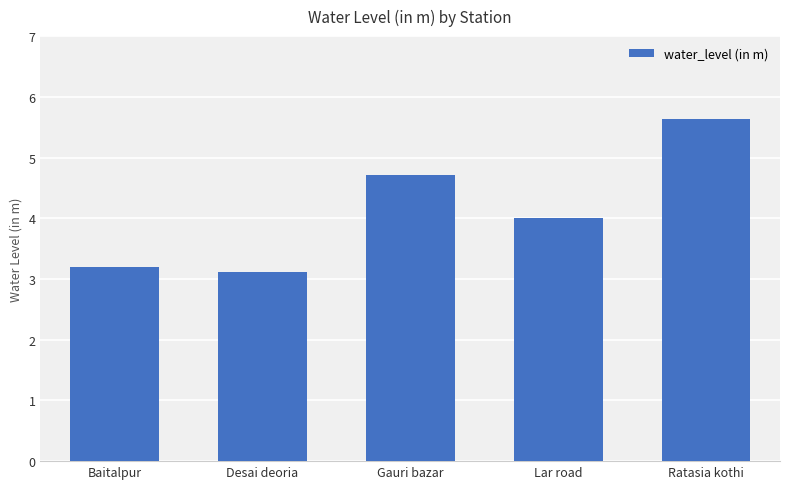

The value at Desai deoria is 4.4. True or false?

False